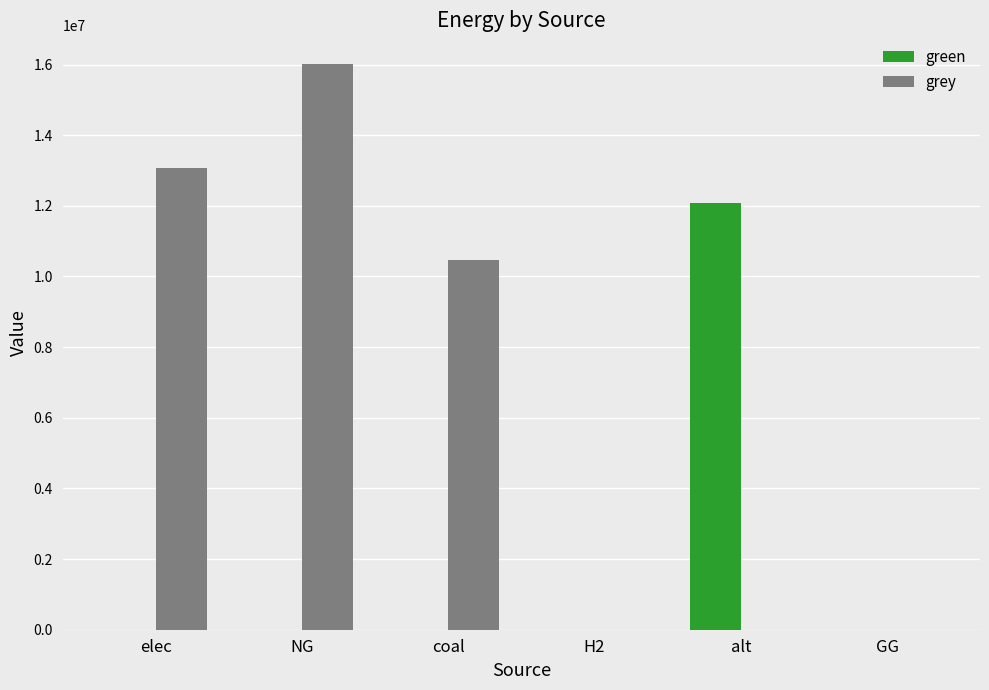

Reading right to left, extract all data points from this chart.

green: GG=0.0	alt=12083802.7	H2=0.0	coal=0.0	NG=0.0	elec=0.0
grey: GG=0.0	alt=0.0	H2=0.0	coal=10456491.1	NG=16025284.7	elec=13069222.2